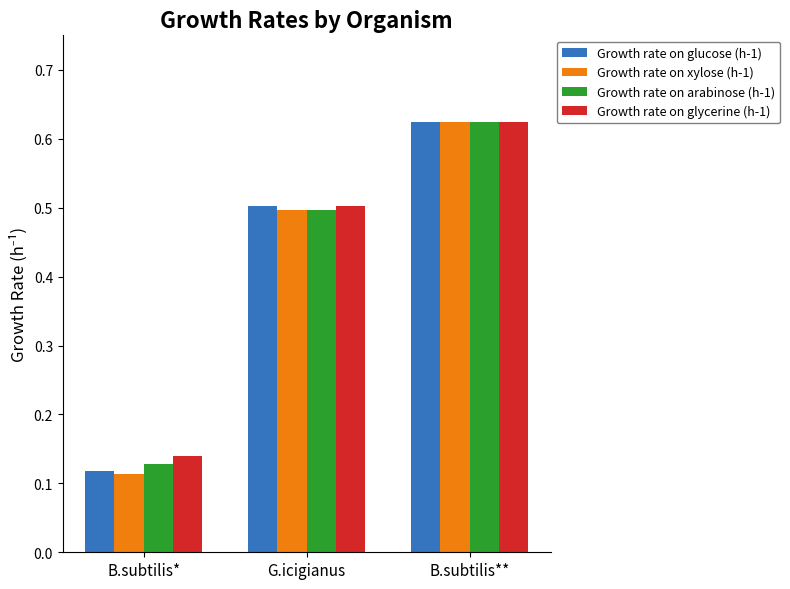

What position from the right is G.icigianus?

2